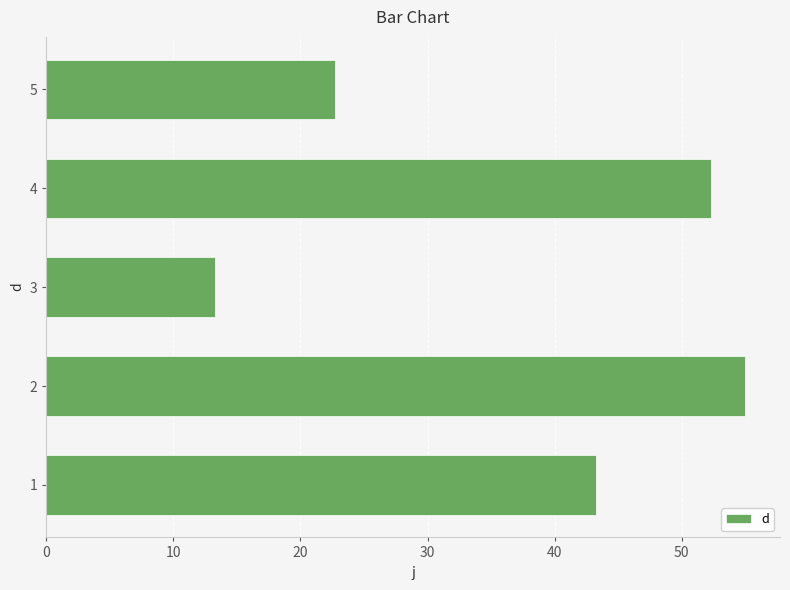

True or false: the data shows 15.6 at 4.

False